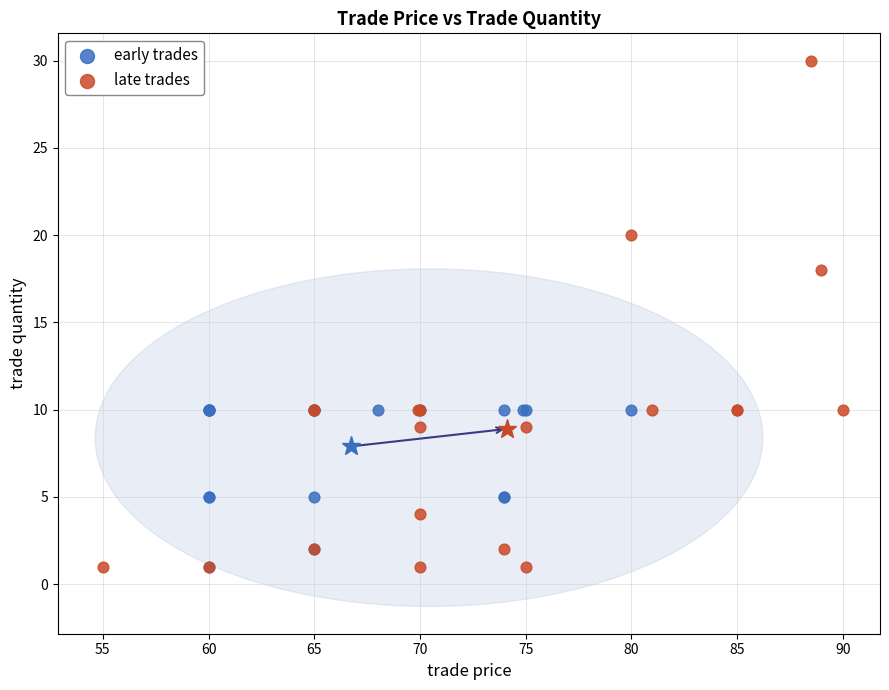

Which series contains the highest Y value?

late trades